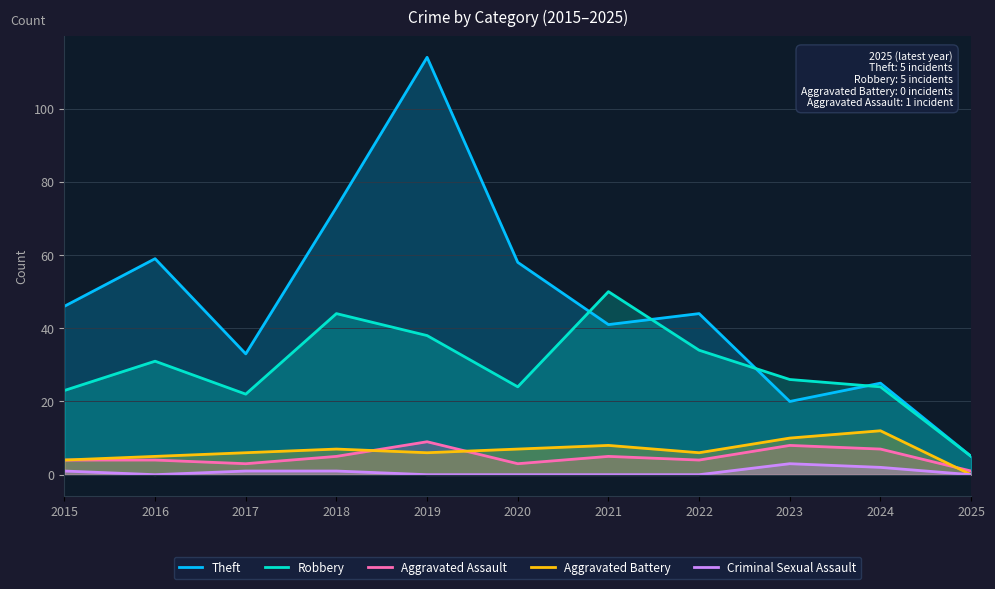

In Robbery, how many points are lower than both neighbors (excluding endpoints)?

2